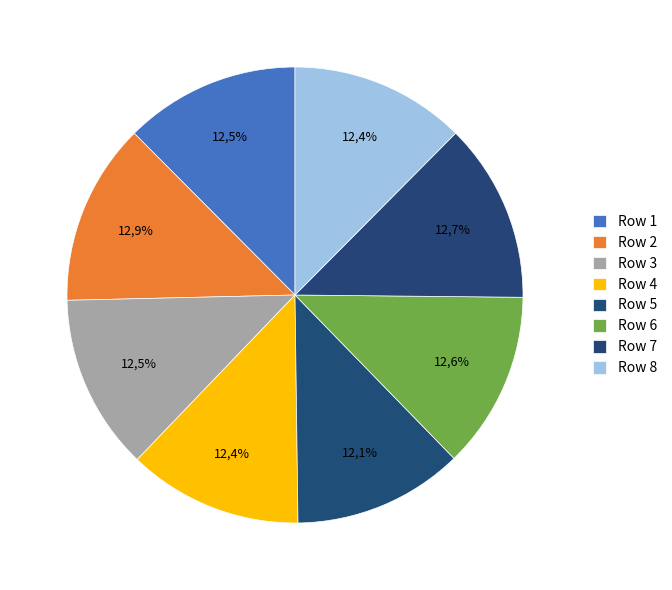

Does any single category account for the majority?

No